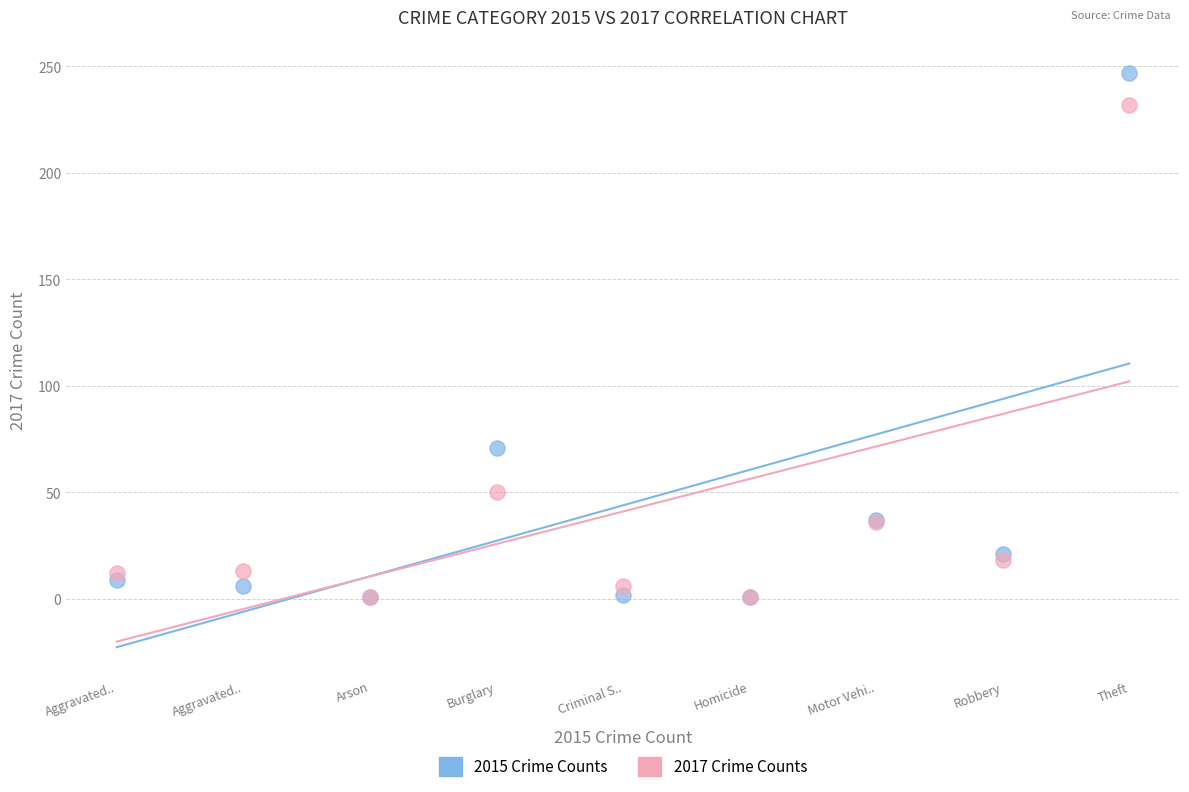

What are all the series names shown in the legend?

2015 Crime Counts, 2017 Crime Counts